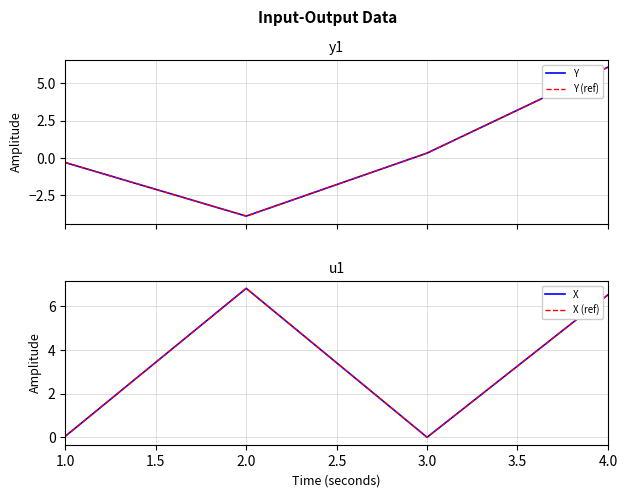

What is the minimum value shown in the chart?

-3.9